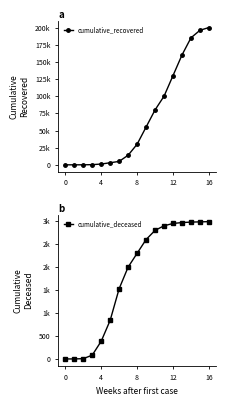

The cumulative_deceased series shows 1275 at 16. True or false?

False